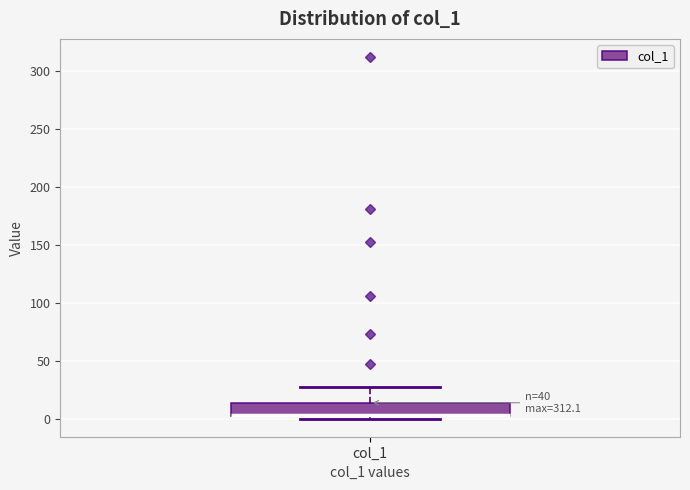

Where is the lower edge of the box for col_1 on the y-axis? The values are not printed on the chart, so give them approximately, as read against the axis.

0